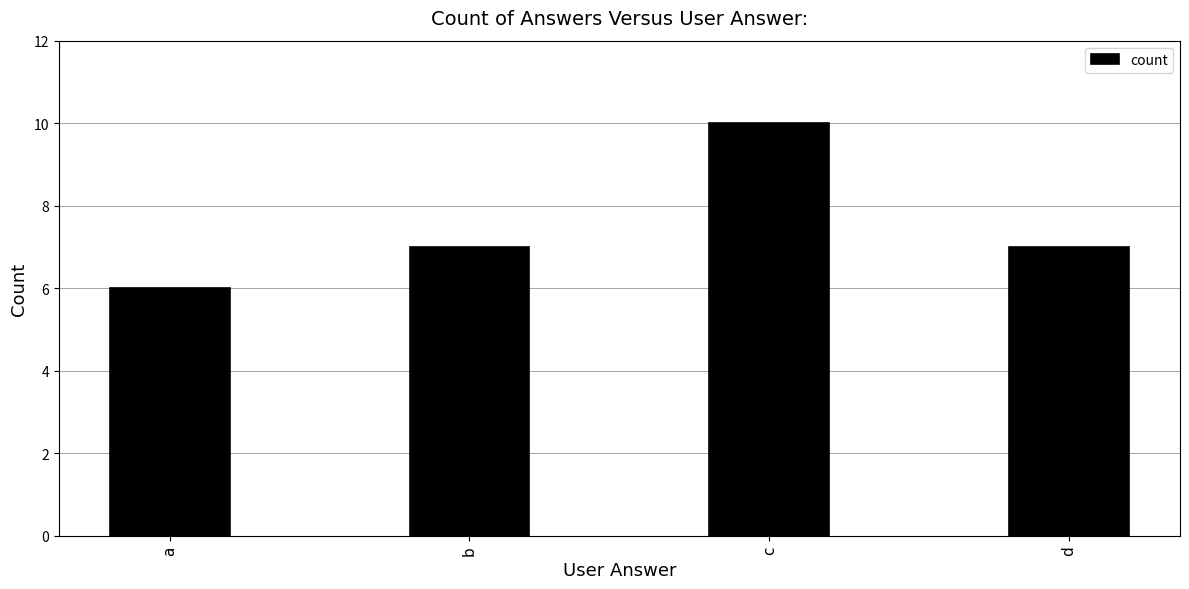

Read the value at d.

7